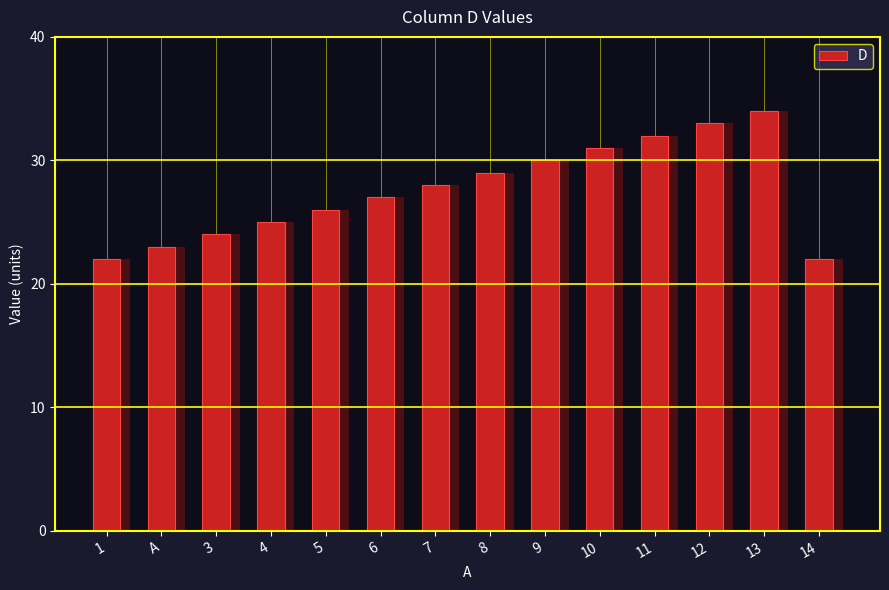

What is the minimum value shown in the chart?

22